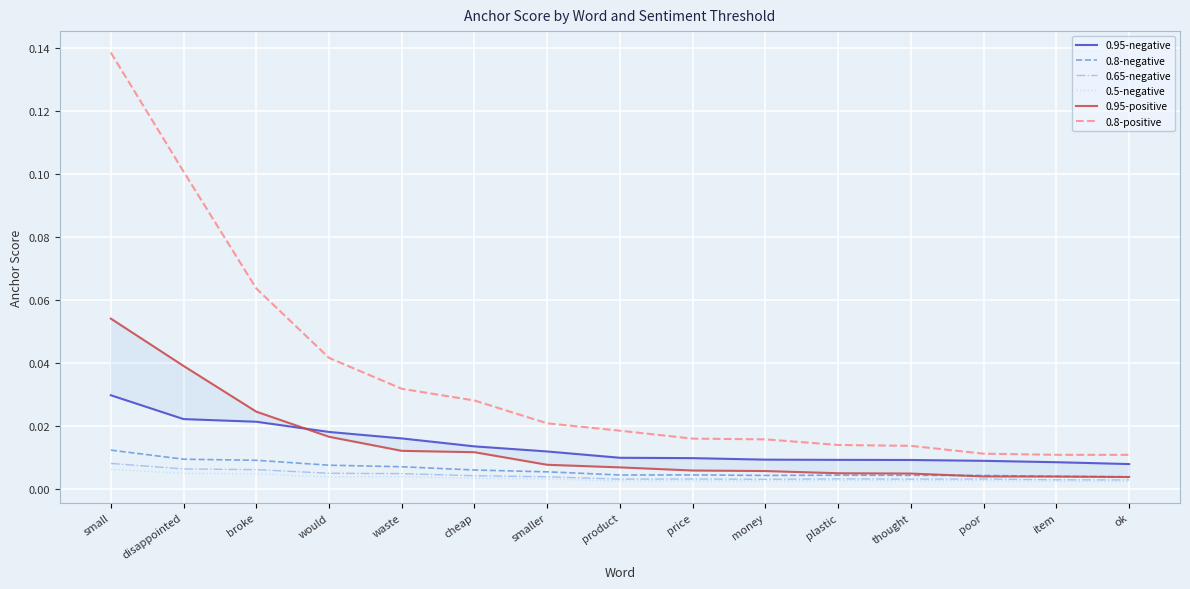

List the series in order of their peak value, highest first.

0.8-positive, 0.95-positive, 0.95-negative, 0.8-negative, 0.65-negative, 0.5-negative